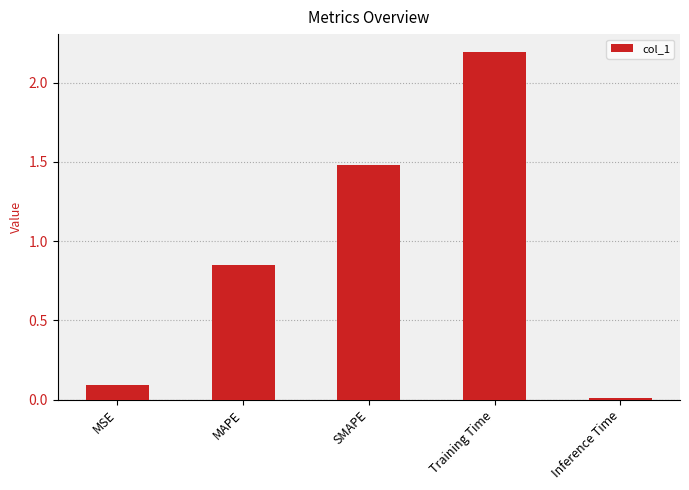

The value at MSE is 0.0. True or false?

False